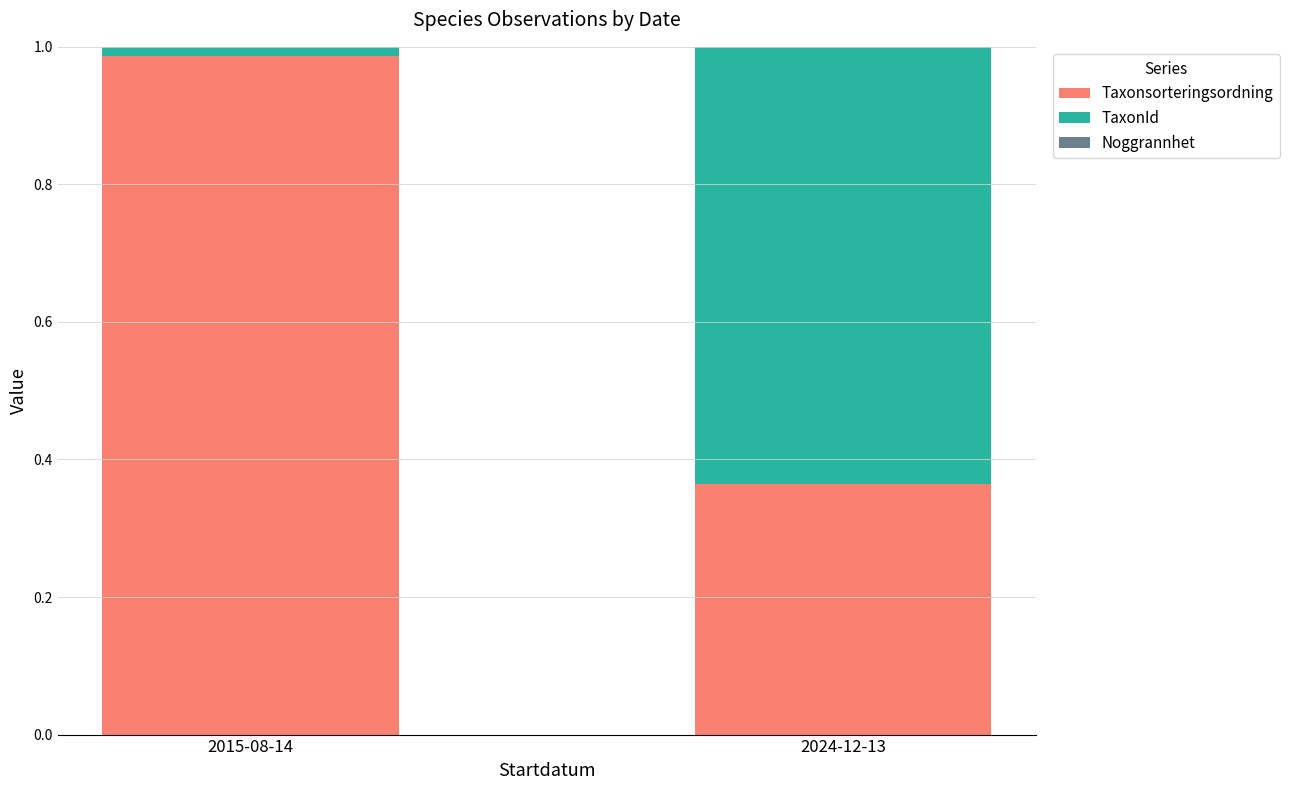

Is it true that Taxonsorteringsordning equals 0.6 at 2015-08-14?

False